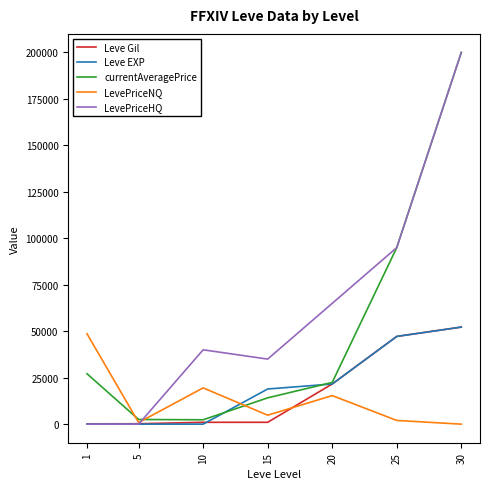

Between 15 and 30, which series saw the biggest shift?

currentAveragePrice